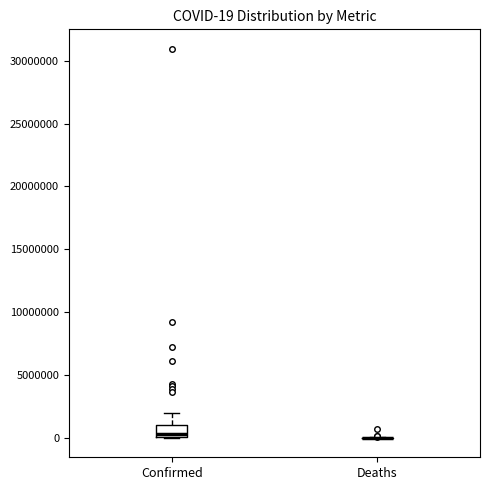

Comparing the boxes themselves (not the whiskers), which one is the tallest?

Confirmed